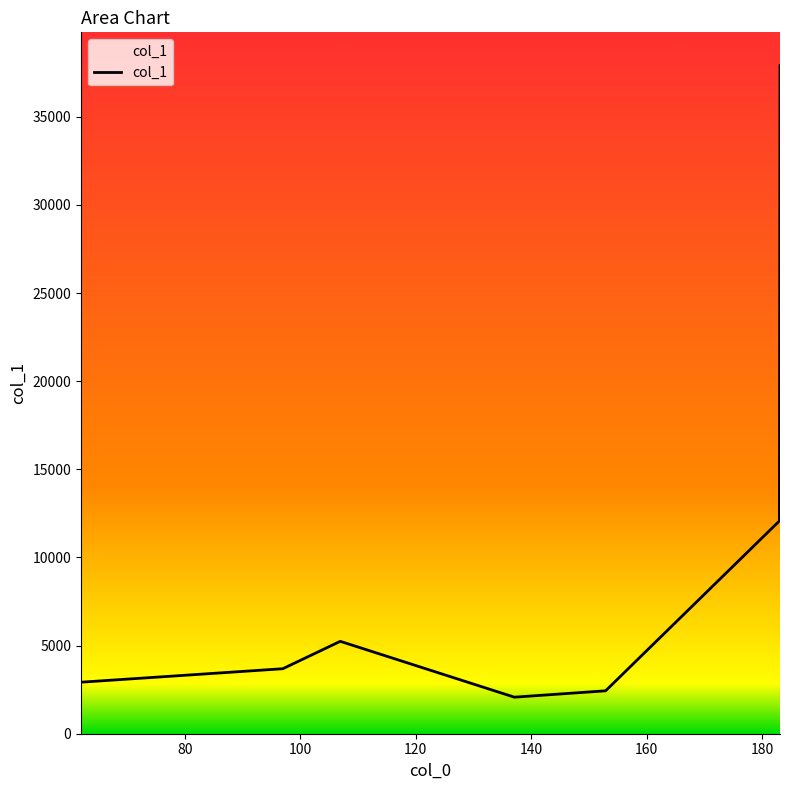

What is the difference between the maximum and minimum values?

35825.7